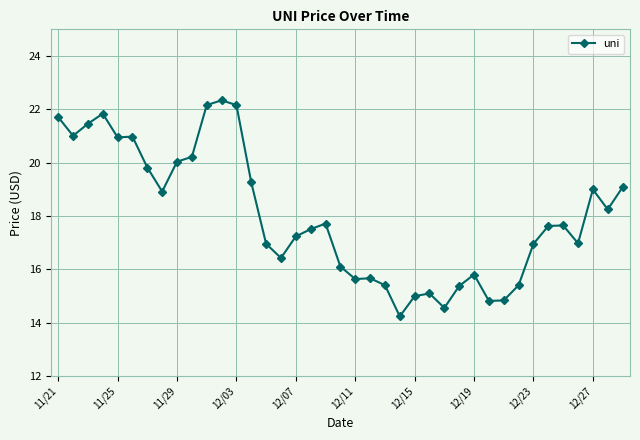

What is the difference between the maximum and minimum values?

8.1